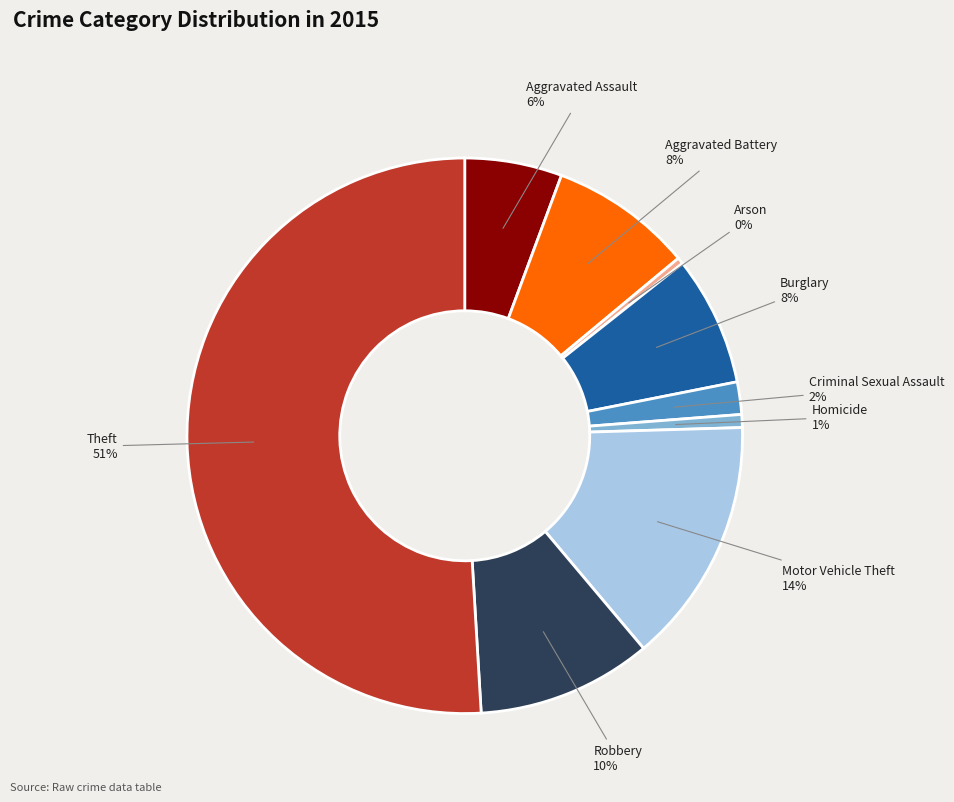

To the nearest percent, what is the average slice percentage?

11%